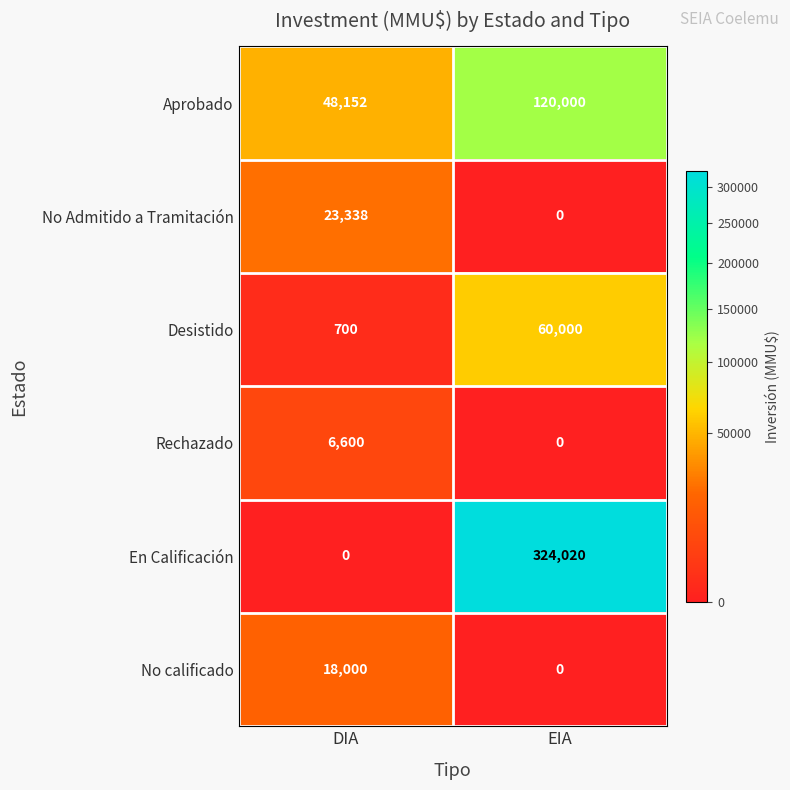

Rank the series by their maximum value, from highest to lowest.

En Calificación, Aprobado, Desistido, No Admitido a Tramitación, No calificado, Rechazado